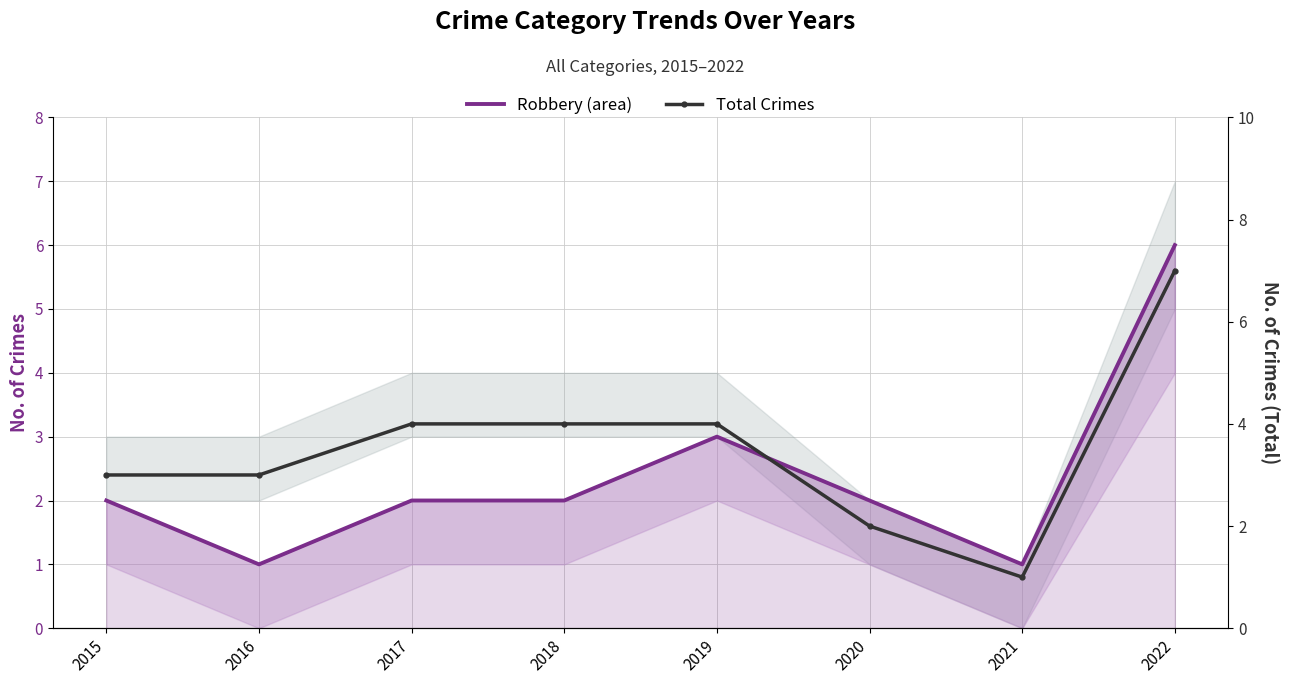

What is the highest value of the Total Crimes series?

7